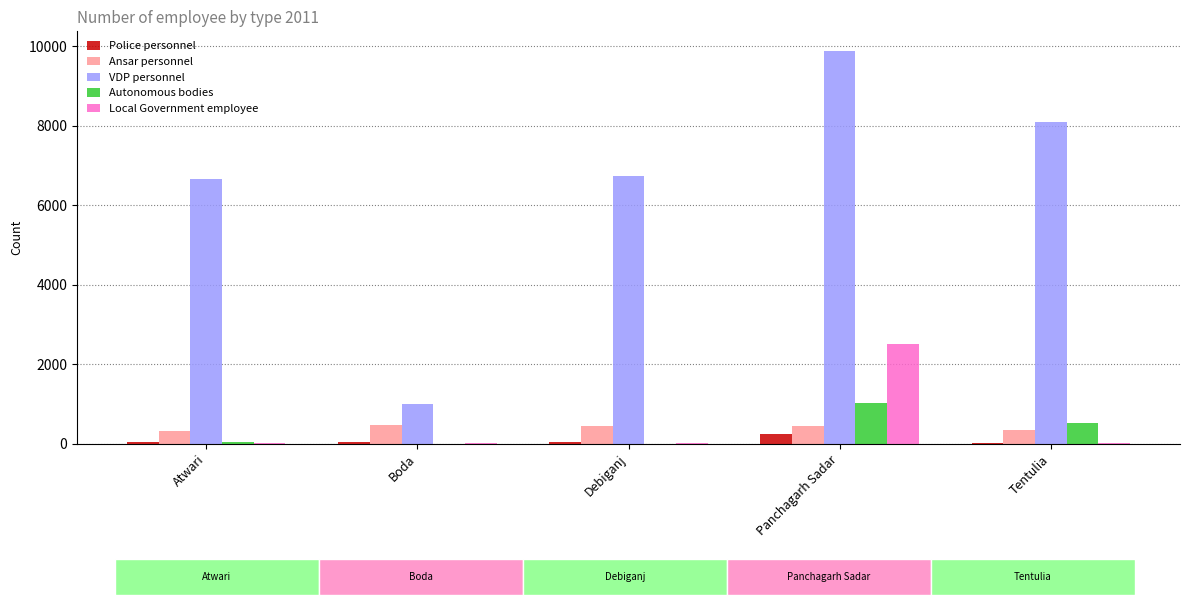

Which series changed the most between Atwari and Boda?

VDP personnel